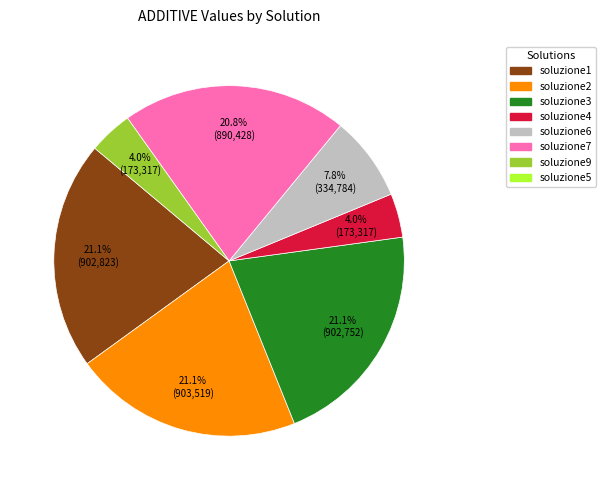

Is there any slice that represents more than half of the pie?

No